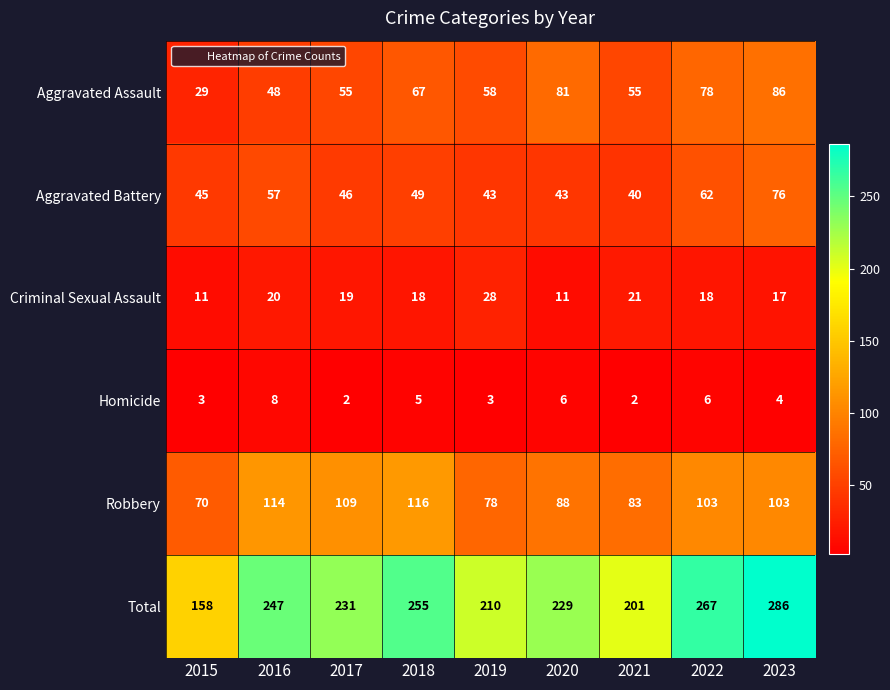

The Aggravated Battery series shows 49 at 2018. True or false?

True